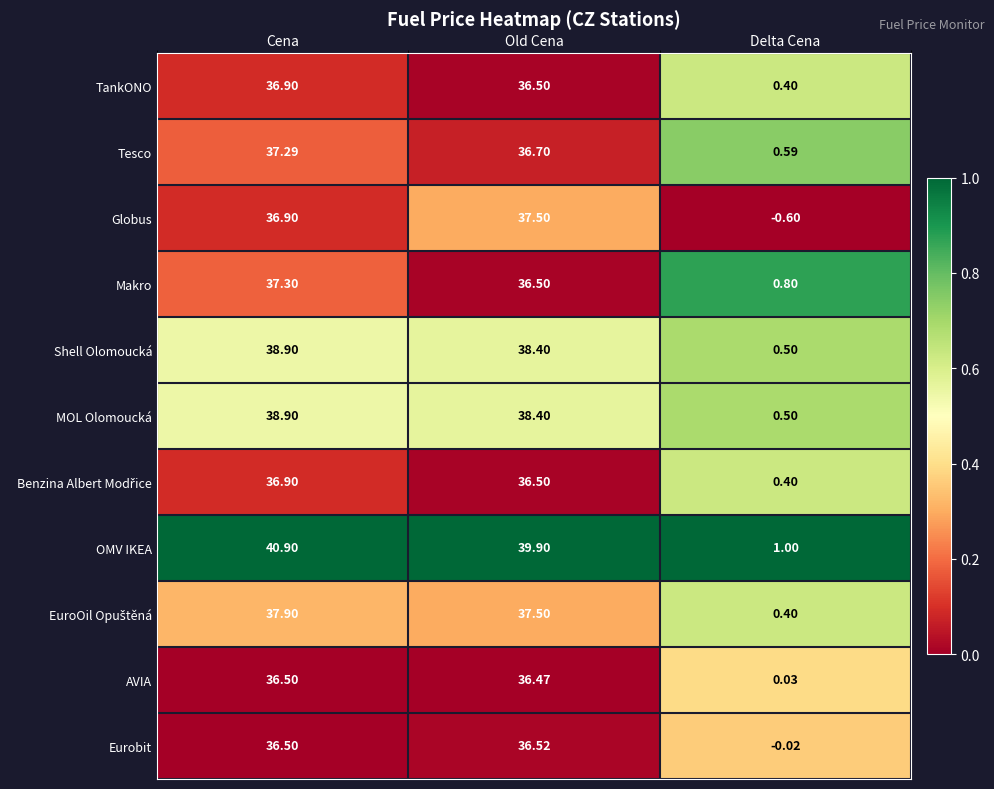

At which label does Shell Olomoucká first exceed 38?

Cena